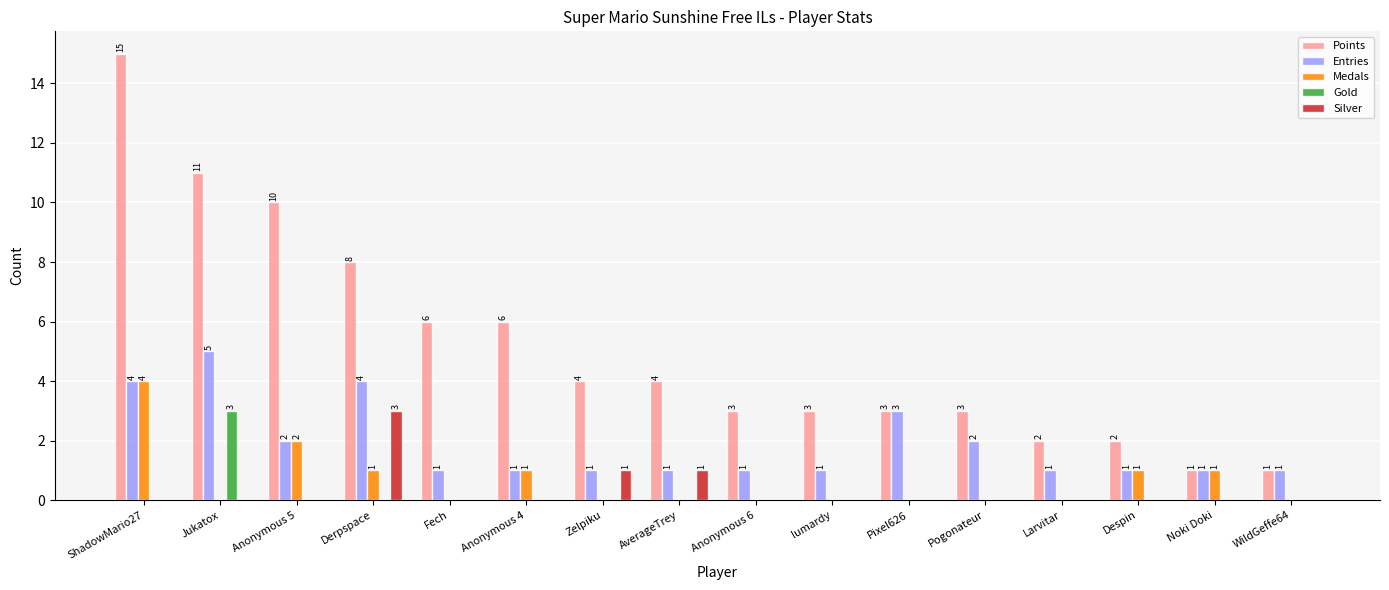

Is the value of Silver at Despin greater than the value of Entries at Larvitar?

No